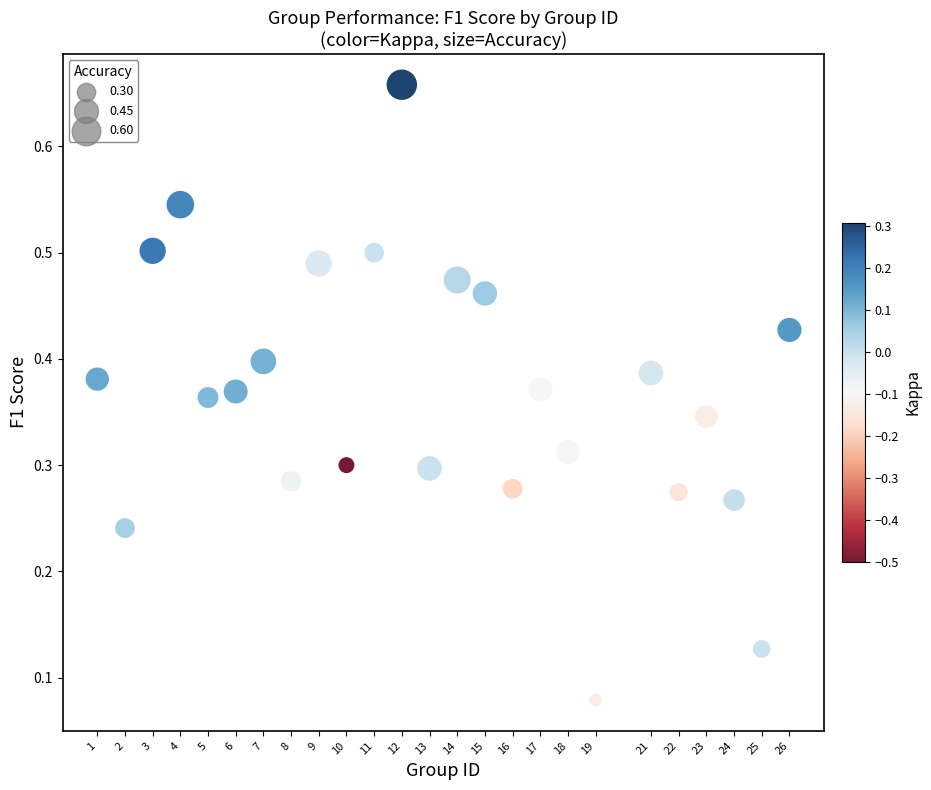

What is the range of Y values (max minus min)?

0.6